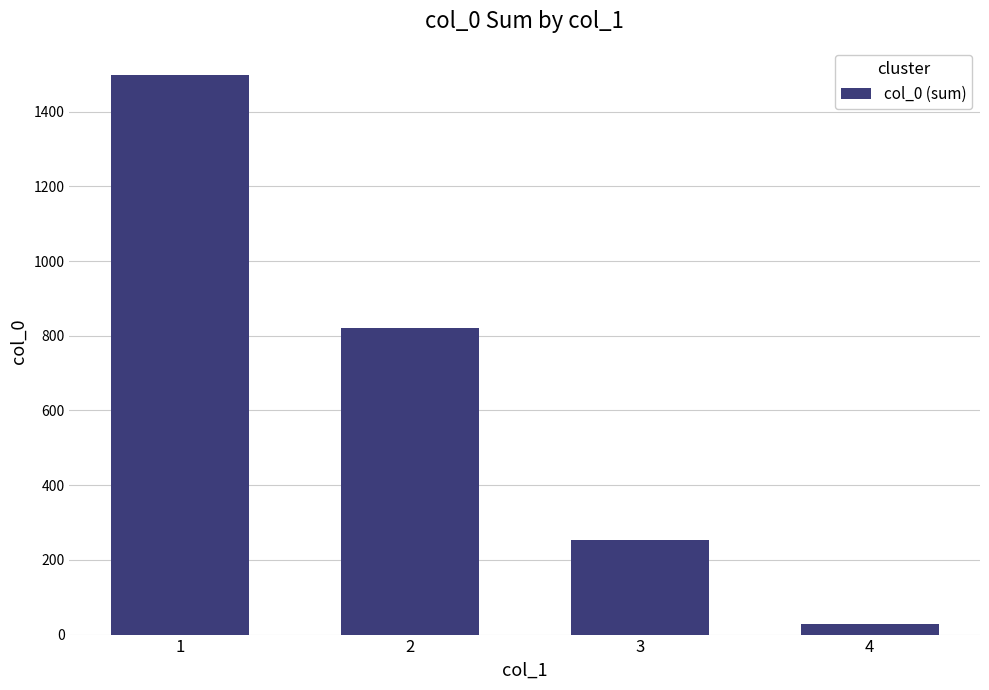

Which label corresponds to the smallest value in the chart?

4